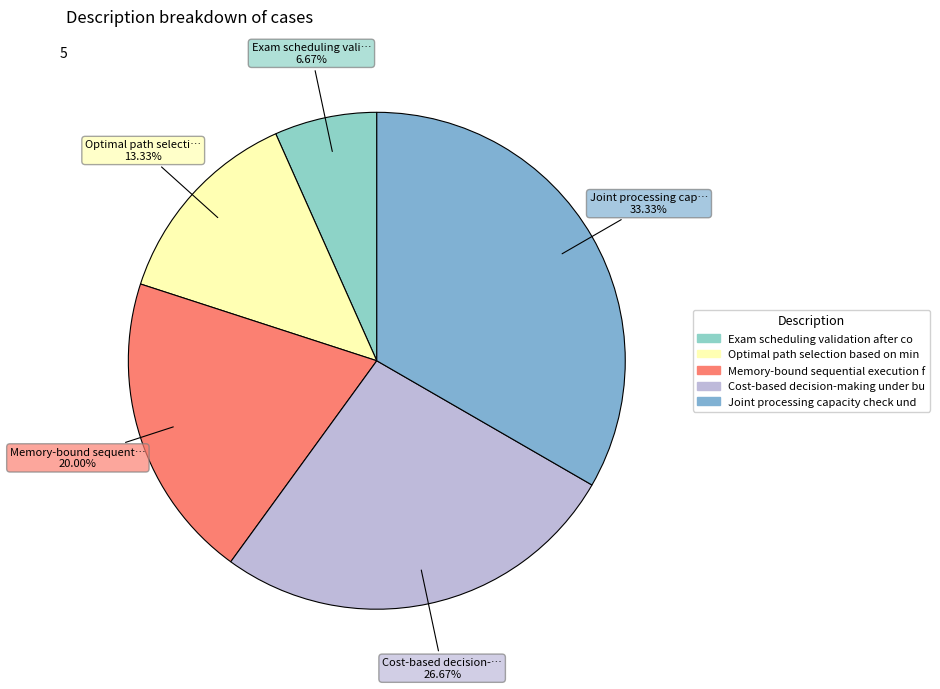

Does any single category account for the majority?

No